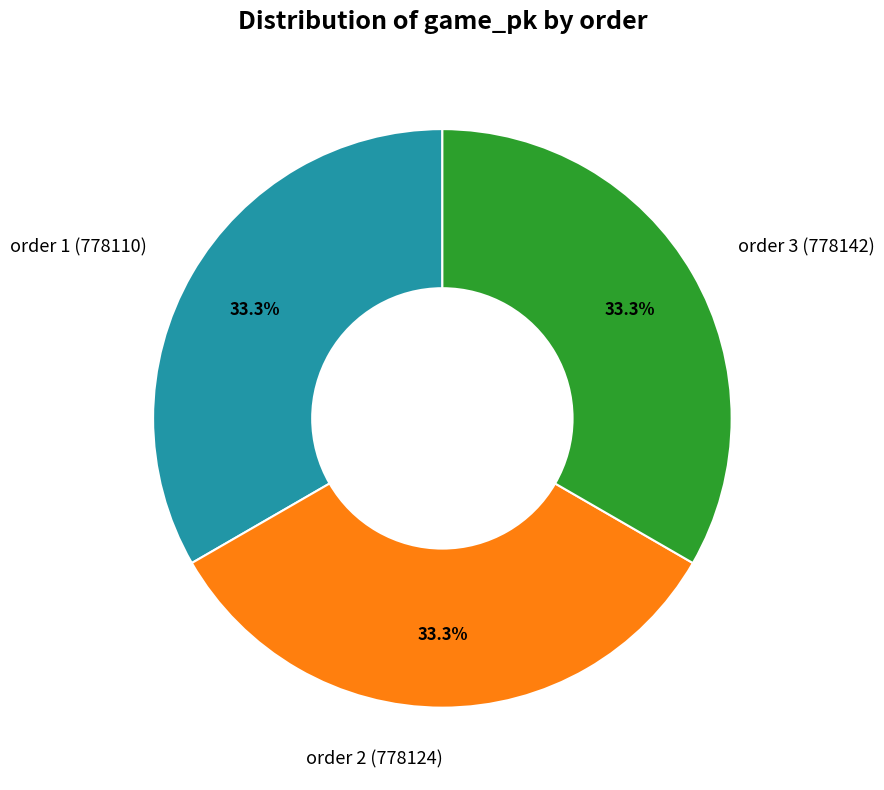

How many segments does this pie chart have?

3